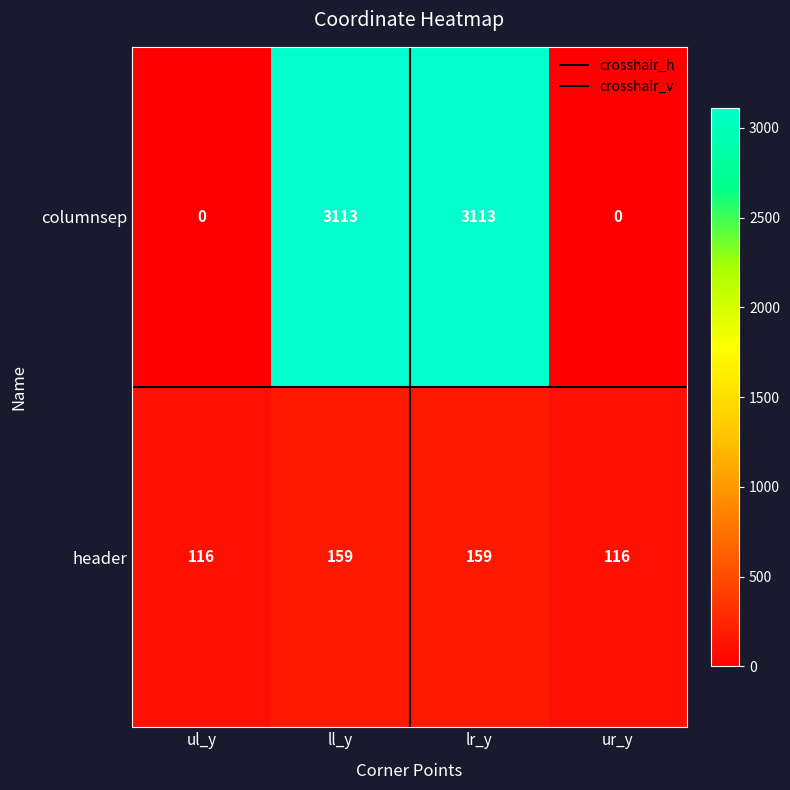

What is the spread (max minus min) of values at ur_y?

116